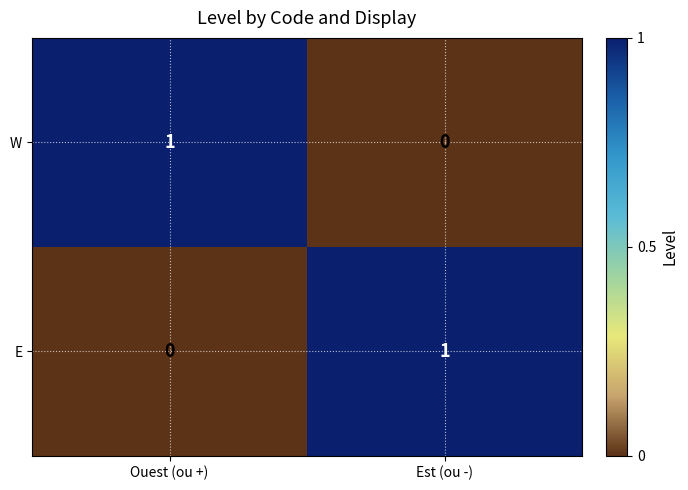

Is it true that E equals 0 at Ouest (ou +)?

True